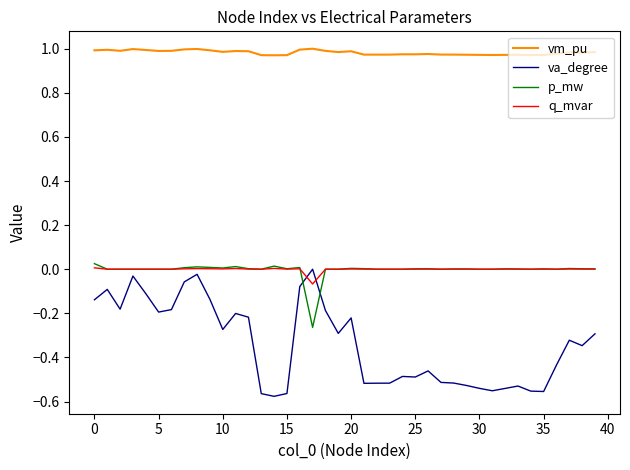

True or false: p_mw and vm_pu intersect in this chart.

False